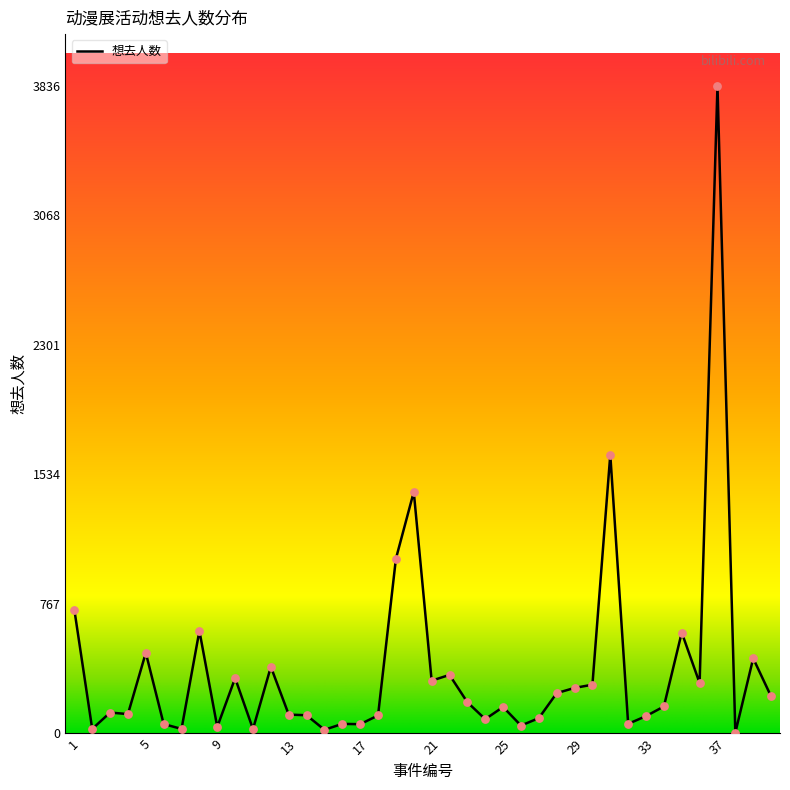

What is the maximum value shown in the chart?

3836